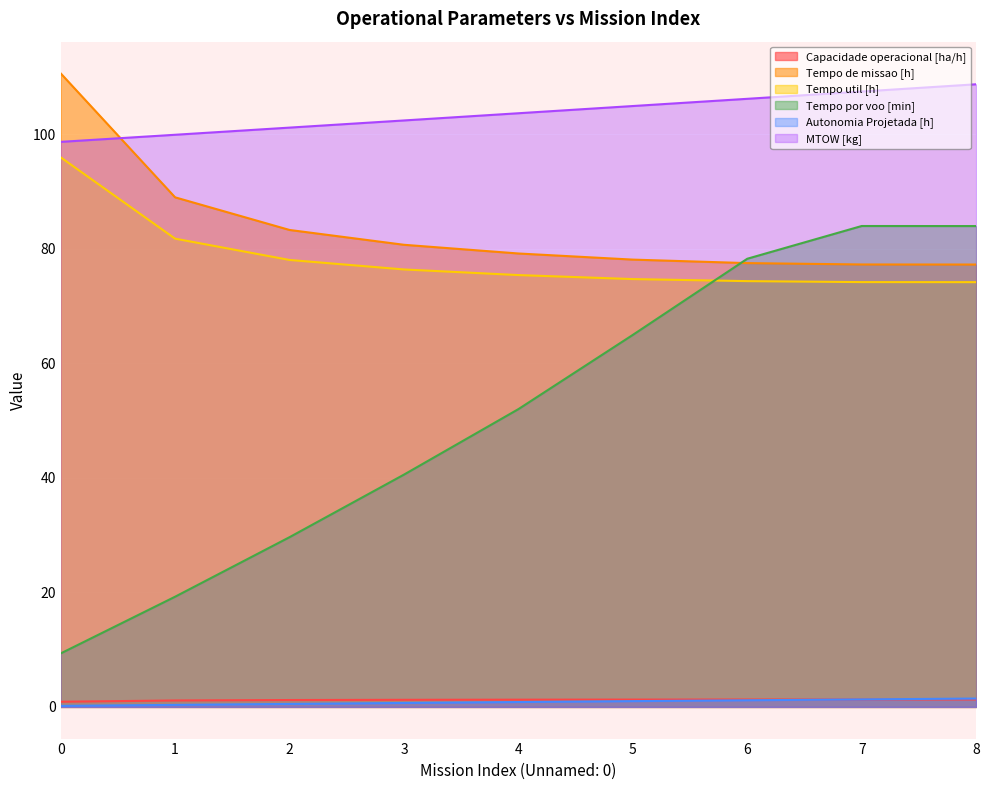

True or false: Autonomia Projetada [h] and Tempo util [h] intersect in this chart.

False